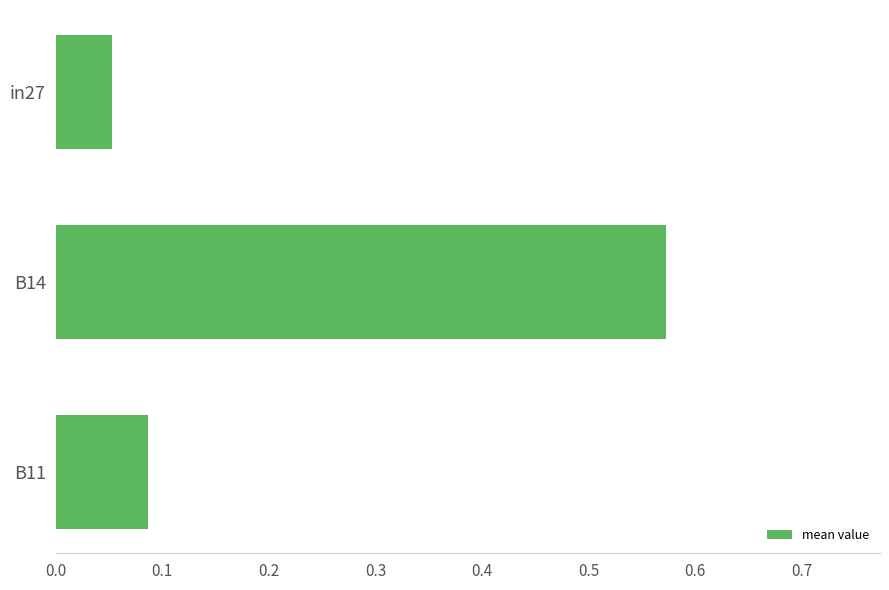

List the labels in order of value, largest first.

B14, B11, in27